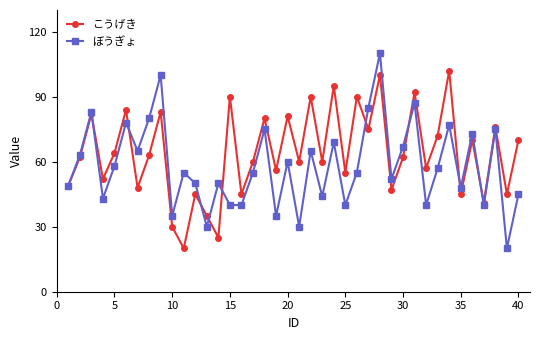

Which series has the largest total across all categories?

こうげき